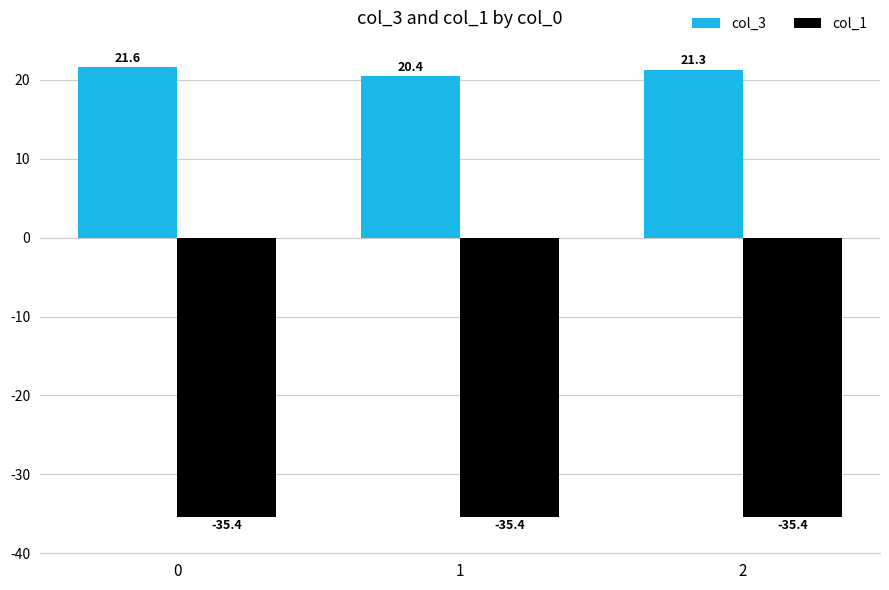

How many bars are there in total?

6